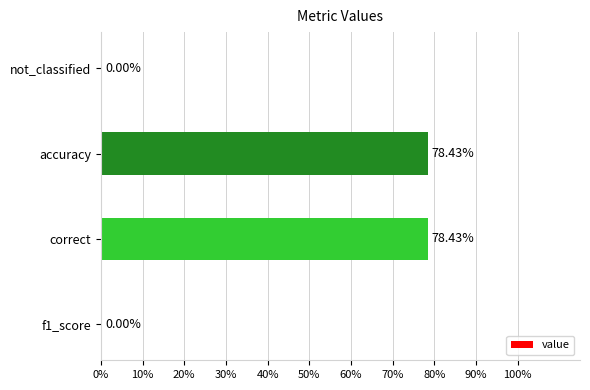

Are the bars horizontal?

Yes